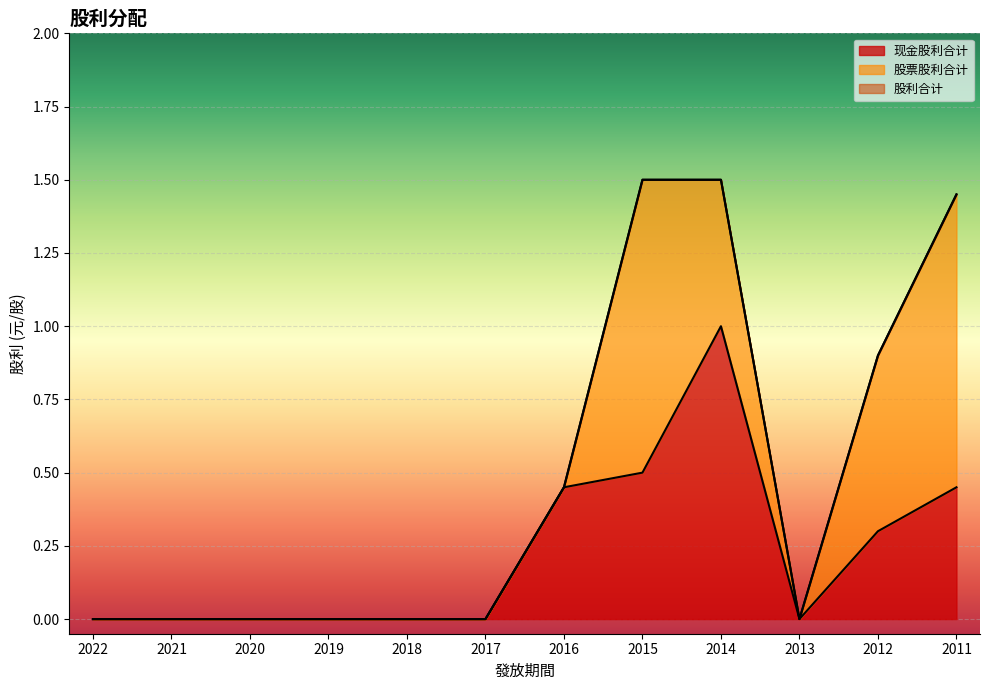

What is the total value across all series at 2015?

1.5